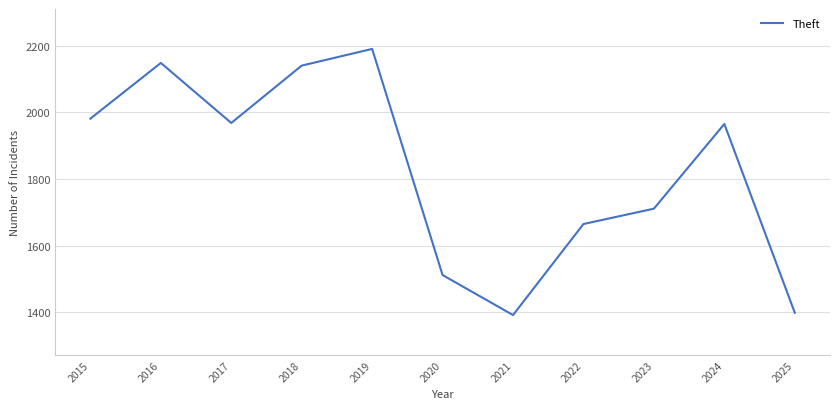

What is the difference between the values at 2022 and 2018?

475